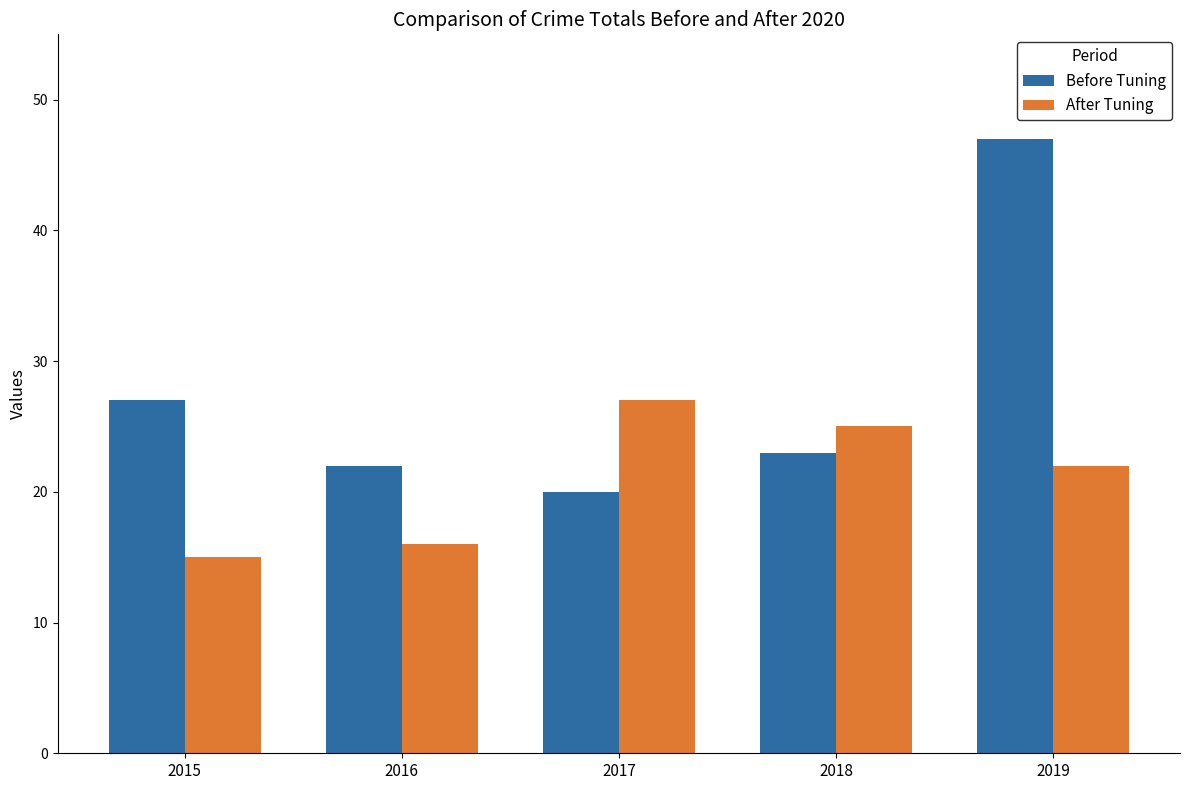

What is the value of the After Tuning bar at the 2nd from the left?

16